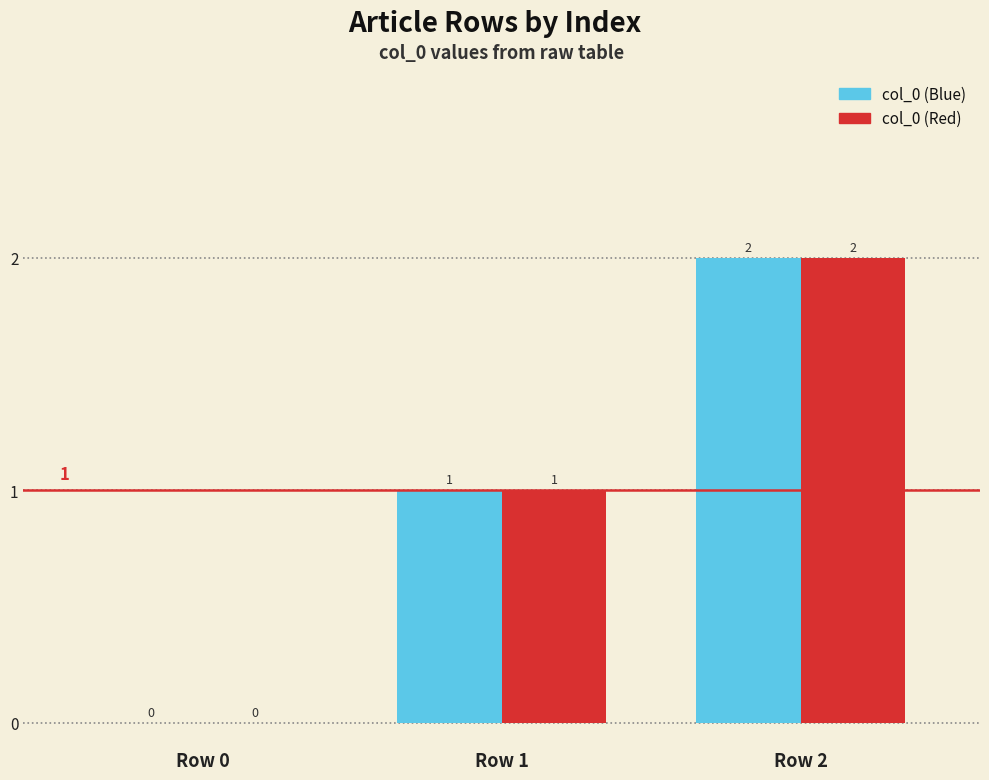

How many positive values does the col_0 (Blue) series have?

2